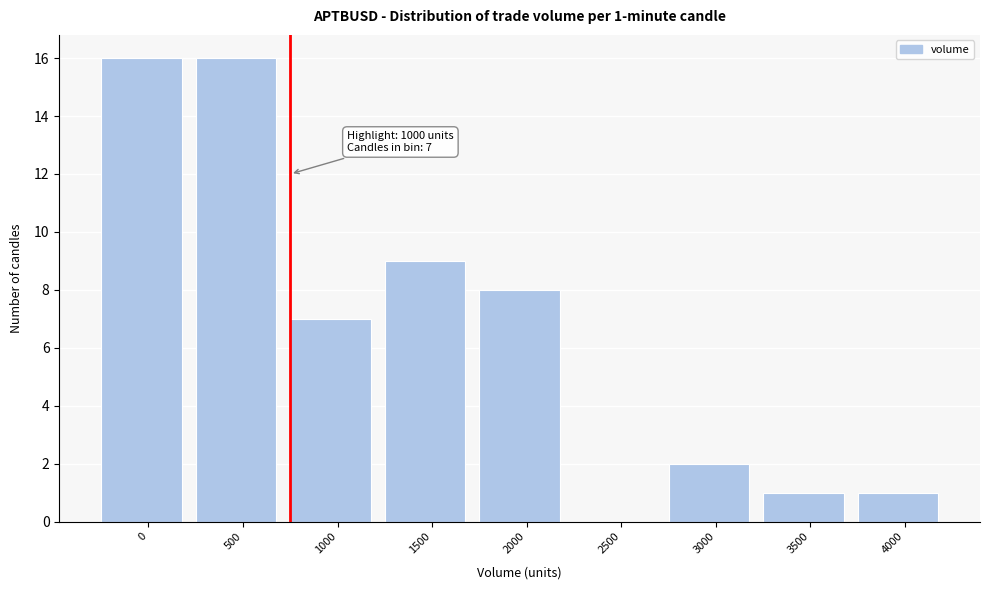

Reading left to right, list all the values displayed in this chart.

0=16	500=16	1000=7	1500=9	2000=8	2500=0	3000=2	3500=1	4000=1